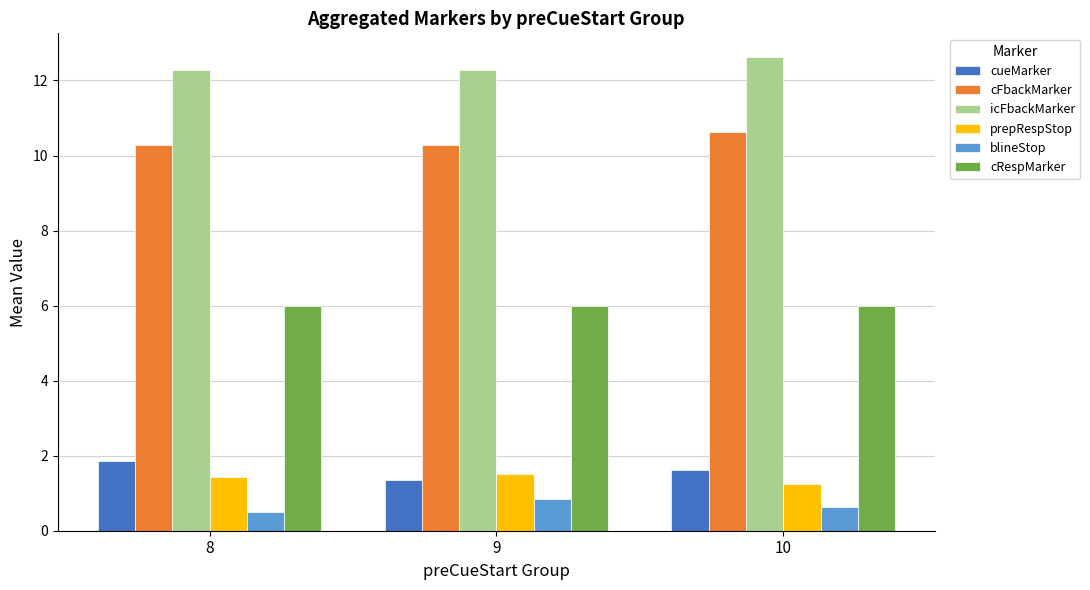

What is the average value of the cFbackMarker series?

10.4